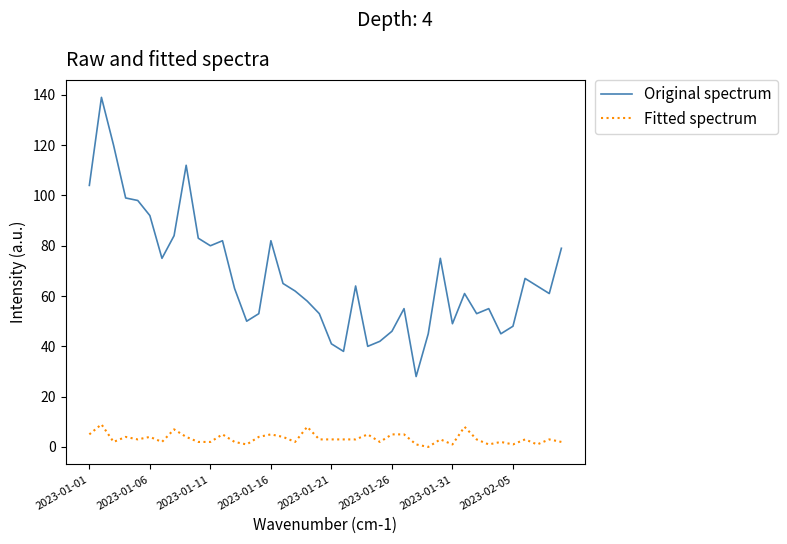

Rank the series by their average value, from highest to lowest.

Original spectrum, Fitted spectrum